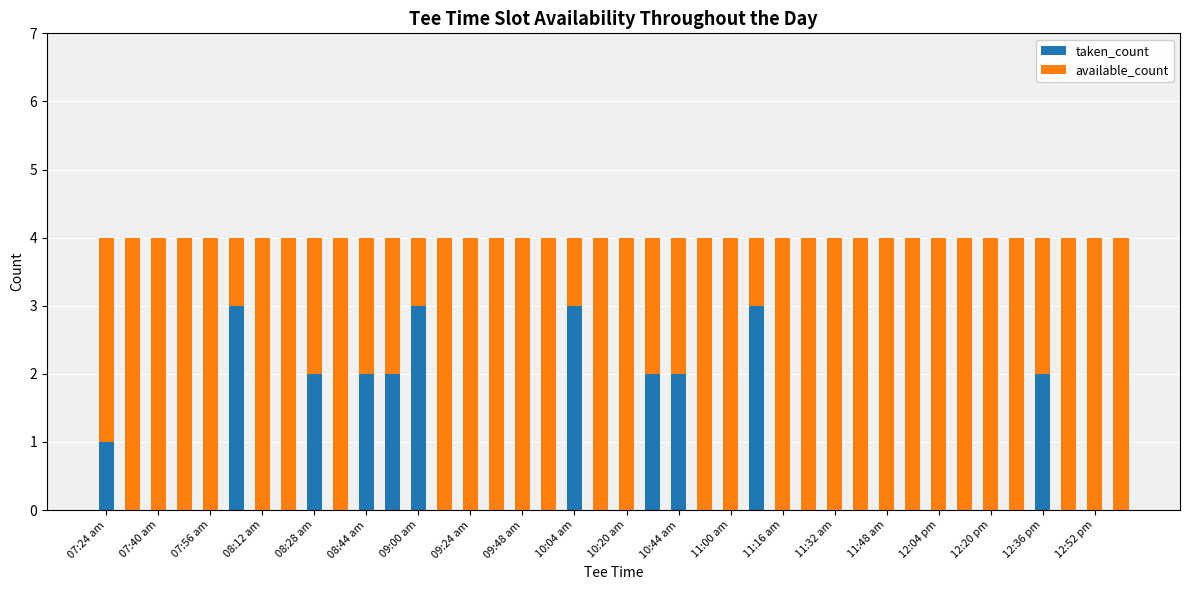

What is the sum of all taken_count values?

25